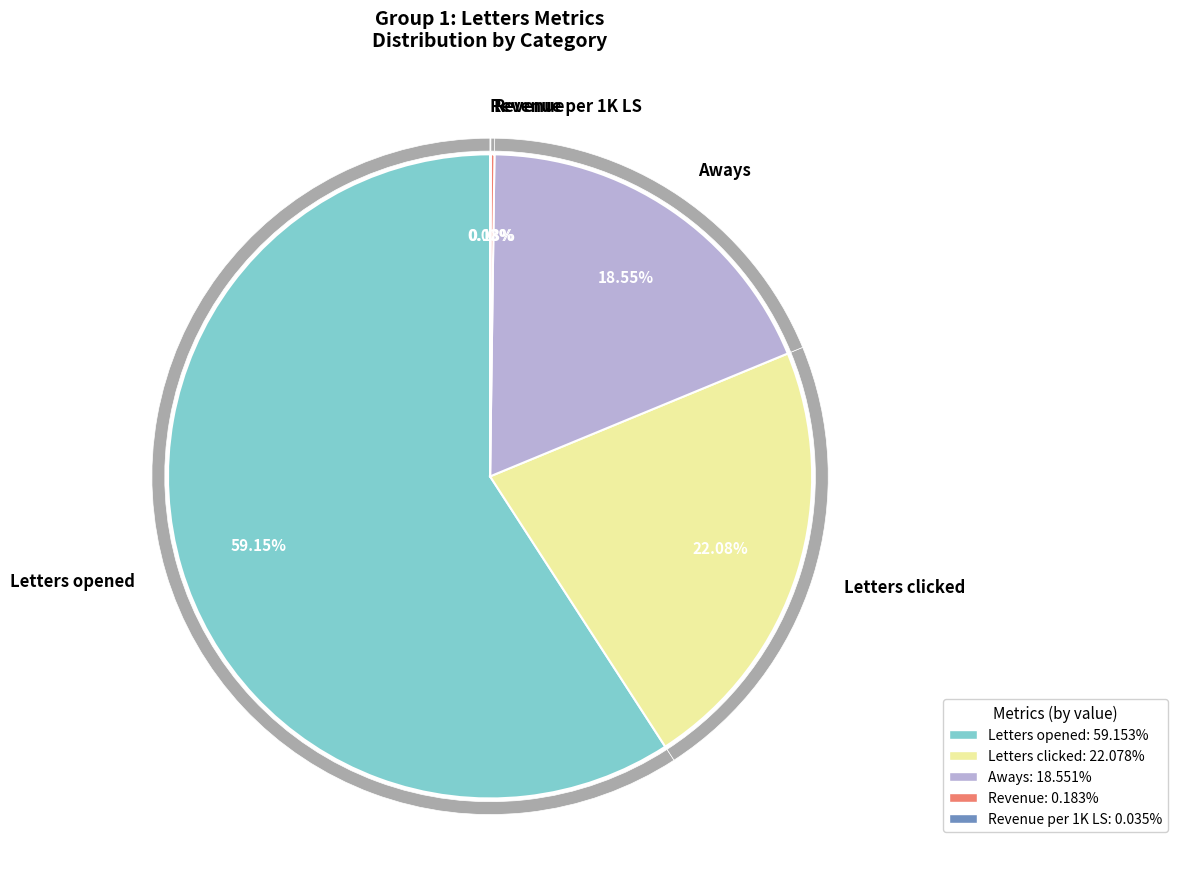

What is the total percentage of Letters clicked and Aways?

40.6%